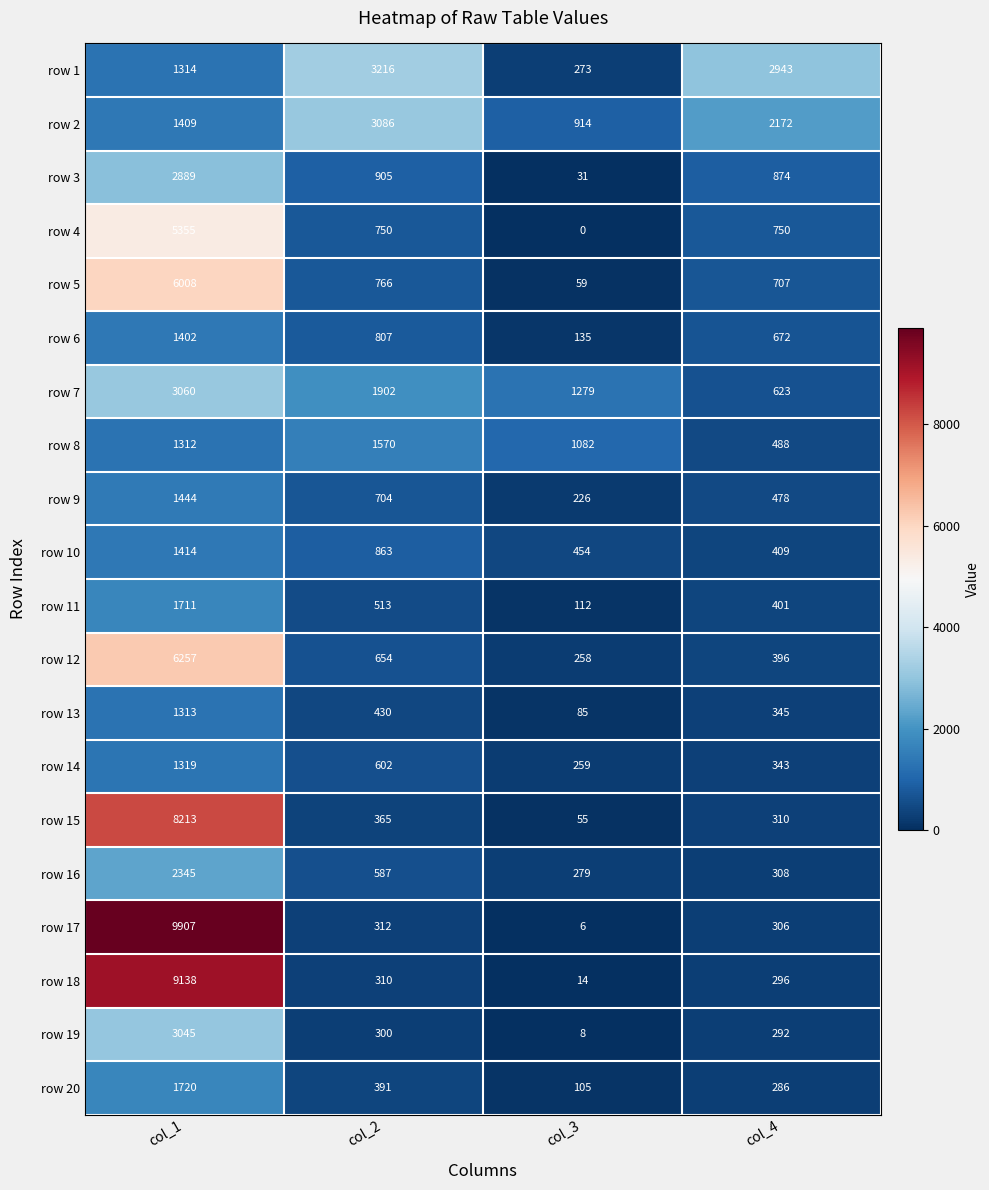

What value does the row 16 series have at col_3, to the nearest 10?

280